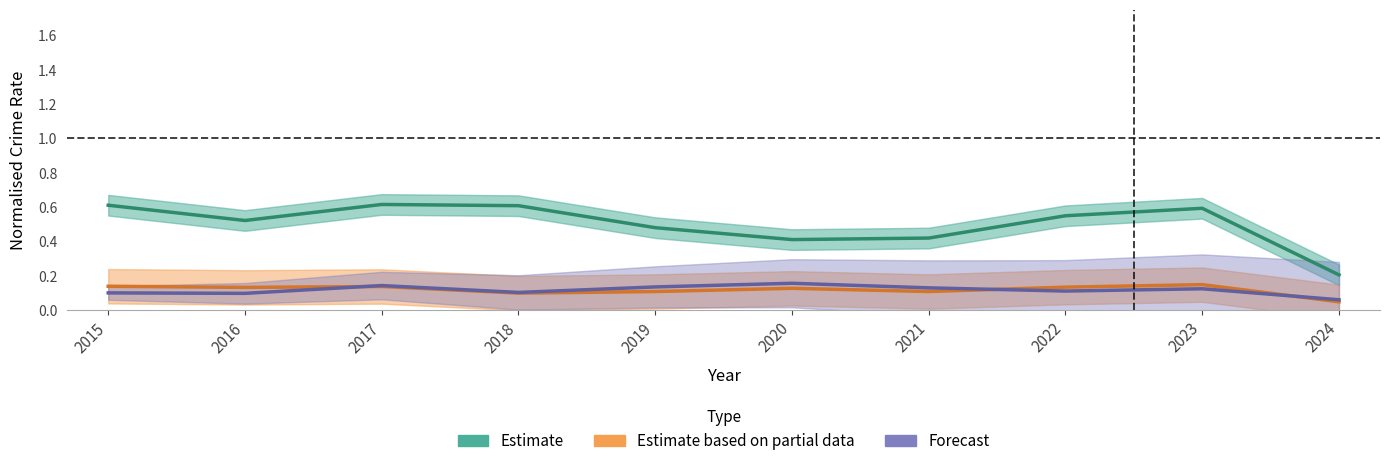

Reading right to left, extract all data points from this chart.

Estimate: 0.2	0.6	0.6	0.4	0.4	0.5	0.6	0.6	0.5	0.6
Estimate based on partial data: 0.0	0.1	0.1	0.1	0.1	0.1	0.1	0.1	0.1	0.1
Forecast: 0.1	0.1	0.1	0.1	0.2	0.1	0.1	0.1	0.1	0.1